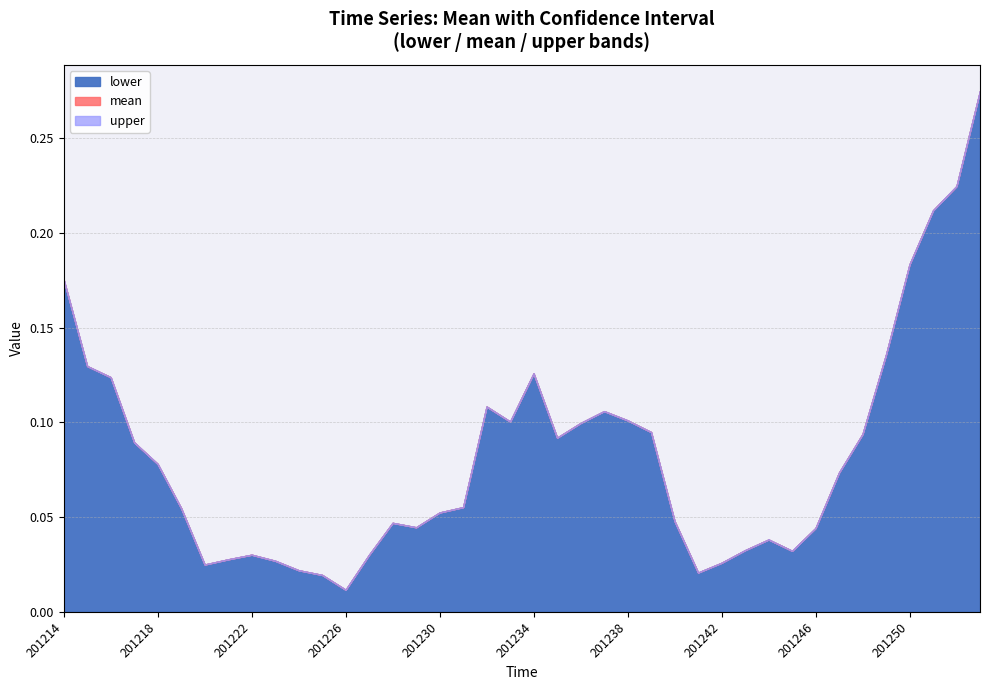

In lower, how many points are lower than both neighbors (excluding endpoints)?

7